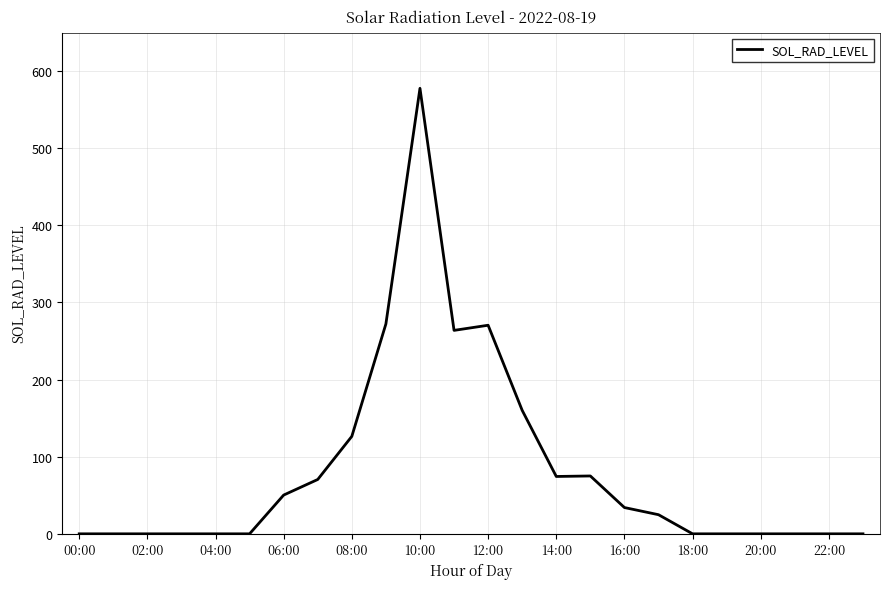

What is the difference between the maximum and minimum values?

577.6